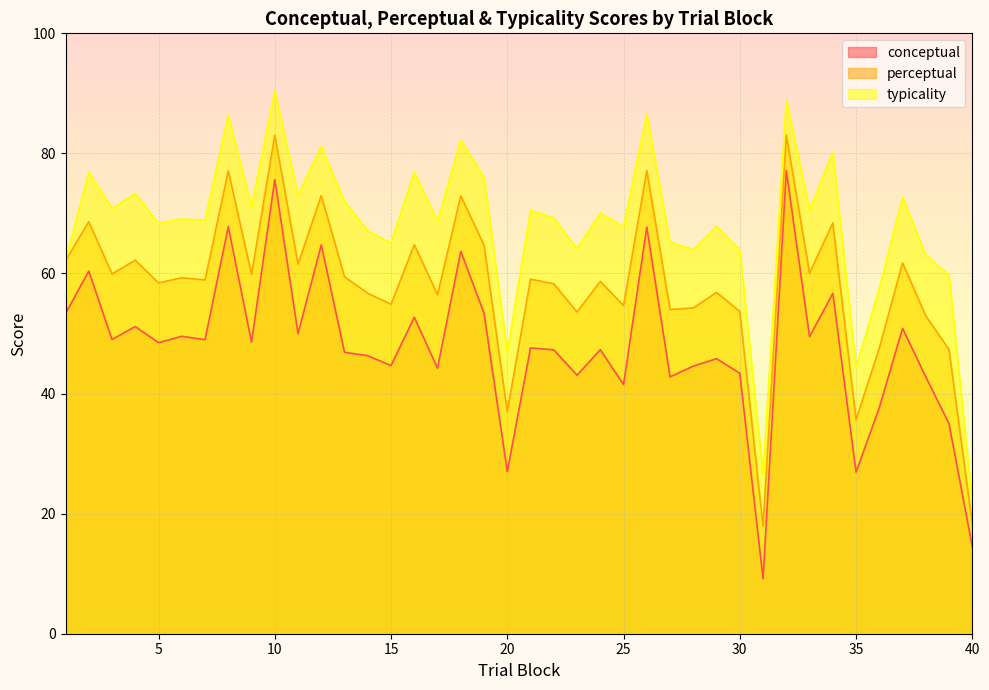

Reading right to left, list all the values displayed in this chart.

conceptual: 14.5	35.0	42.8	50.9	37.6	26.9	56.7	49.5	77.2	9.1	43.4	45.8	44.6	42.8	67.7	41.5	47.3	43.0	47.3	47.6	27.0	53.4	63.7	44.2	52.7	44.7	46.3	46.9	64.8	50.0	75.6	48.6	67.8	49.0	49.5	48.5	51.2	49.0	60.4	53.3
perceptual: 18.2	47.3	52.9	61.8	47.6	35.6	68.4	60.0	83.1	17.9	53.7	56.9	54.3	54.0	77.1	54.6	58.7	53.6	58.3	59.1	37.0	64.7	72.9	56.5	64.8	54.9	56.7	59.5	73.0	61.5	83.0	59.9	77.1	58.9	59.3	58.4	62.2	59.9	68.6	62.1
typicality: 21.9	59.7	63.1	72.7	57.5	44.4	80.2	70.6	89.0	26.6	64.0	67.9	64.0	65.2	86.5	67.8	70.1	64.1	69.3	70.5	46.9	76.1	82.2	68.7	76.9	65.1	67.1	72.0	81.2	73.1	90.4	71.2	86.4	68.9	69.1	68.4	73.3	70.9	76.9	62.1